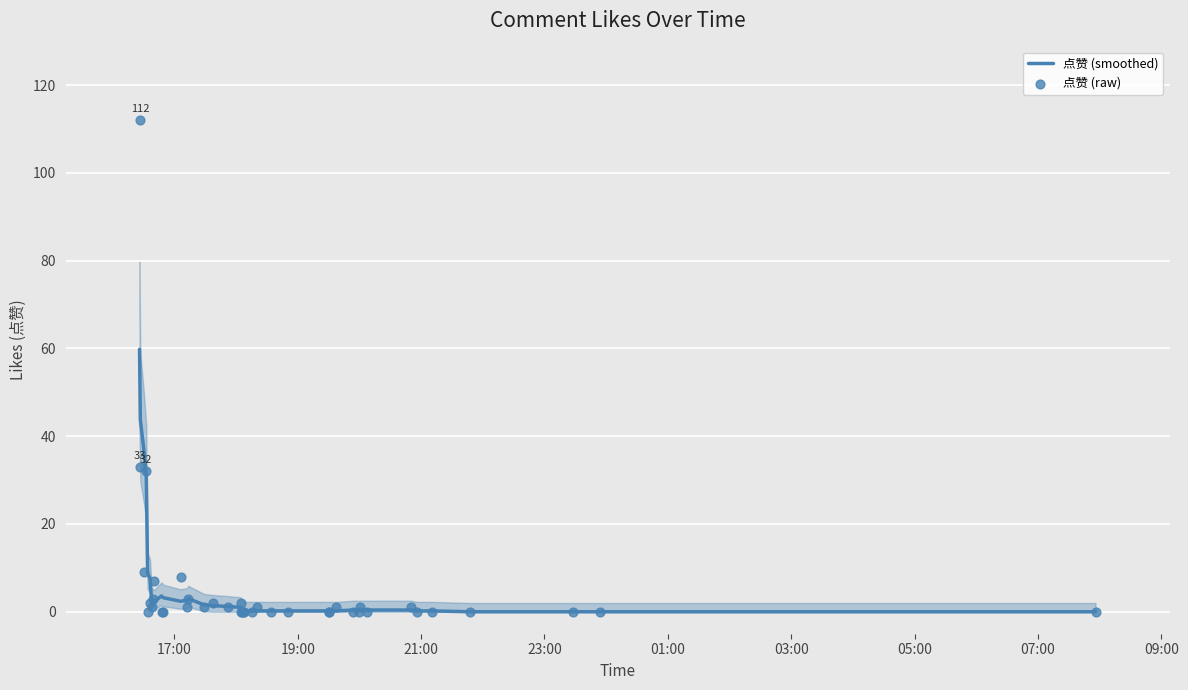

At how many categories does at least one series exceed 73?

1